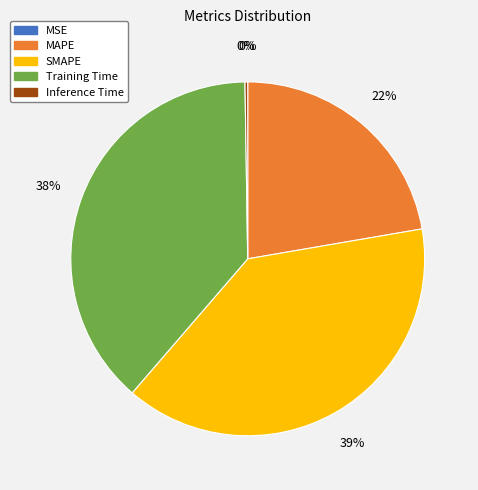

Which slice is the largest?

SMAPE